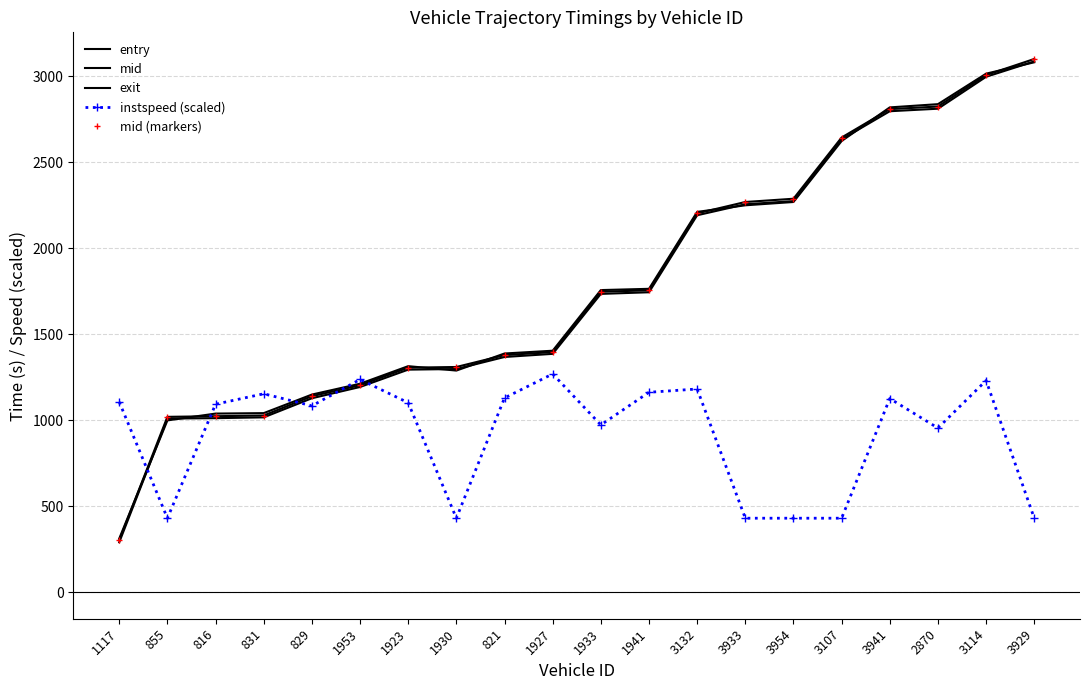

Reading left to right, transcribe all the data shown in this chart.

entry: 289.8	1009.4	1011.6	1016.4	1127.5	1193.0	1294.0	1297.6	1367.6	1385.8	1734.6	1744.1	2192.0	2255.8	2274.4	2633.4	2797.2	2811.8	2997.4	3087.1
mid: 301.4	1019.4	1023.2	1027.0	1139.5	1203.2	1305.4	1309.4	1378.4	1396.1	1747.0	1755.3	2203.1	2269.2	2288.1	2644.3	2809.3	2824.5	3007.6	3101.1
exit: 311.4	998.6	1038.4	1041.0	1148.9	1212.0	1314.2	1288.5	1387.8	1404.0	1756.8	1764.1	2211.5	2249.9	2269.2	2623.9	2819.5	2838.3	3015.7	3081.9
instspeed (scaled): 1105.9	429.7	1092.9	1153.6	1083.4	1236.8	1101.6	429.7	1129.3	1268.9	972.4	1162.2	1181.3	429.7	429.7	429.7	1125.8	954.2	1230.7	429.7
mid (markers): 301.4	1019.4	1023.2	1027.0	1139.5	1203.2	1305.4	1309.4	1378.4	1396.1	1747.0	1755.3	2203.1	2269.2	2288.1	2644.3	2809.3	2824.5	3007.6	3101.1